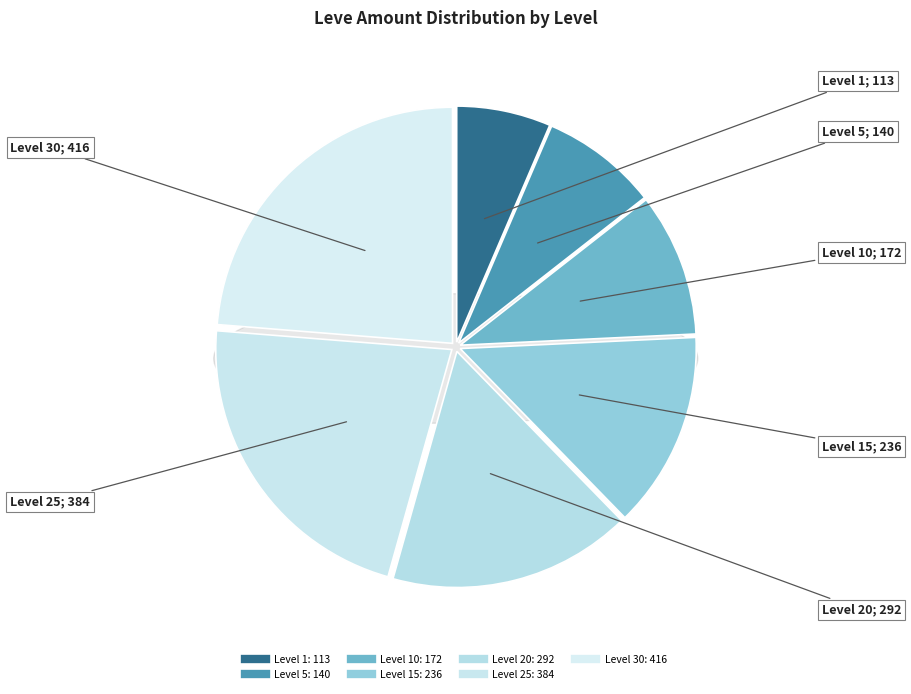

What is the smallest slice in the pie chart?

Level 1